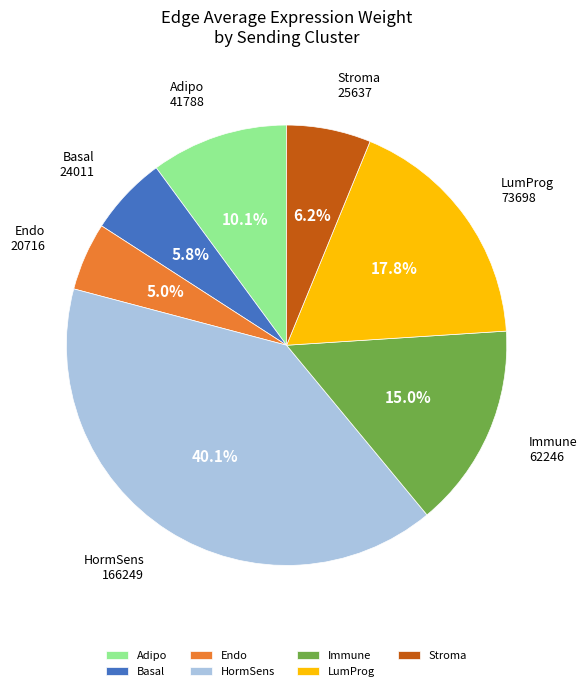

Which has a higher value, Adipo or Endo?

Adipo